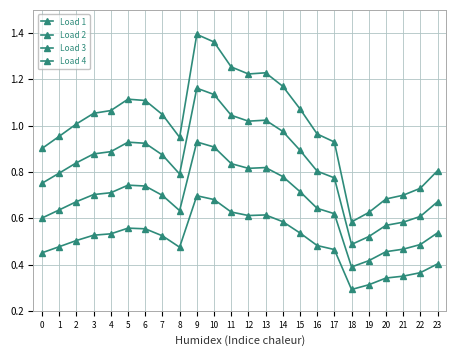

Does the chart have visible grid lines?

Yes